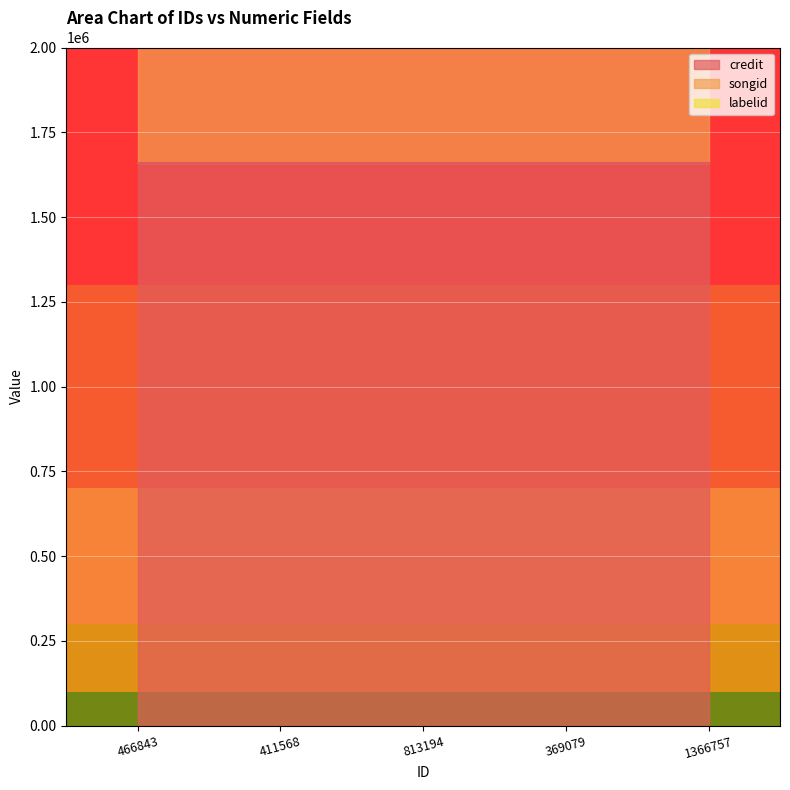

What is the difference between the highest and lowest values at 1366757?

1640312